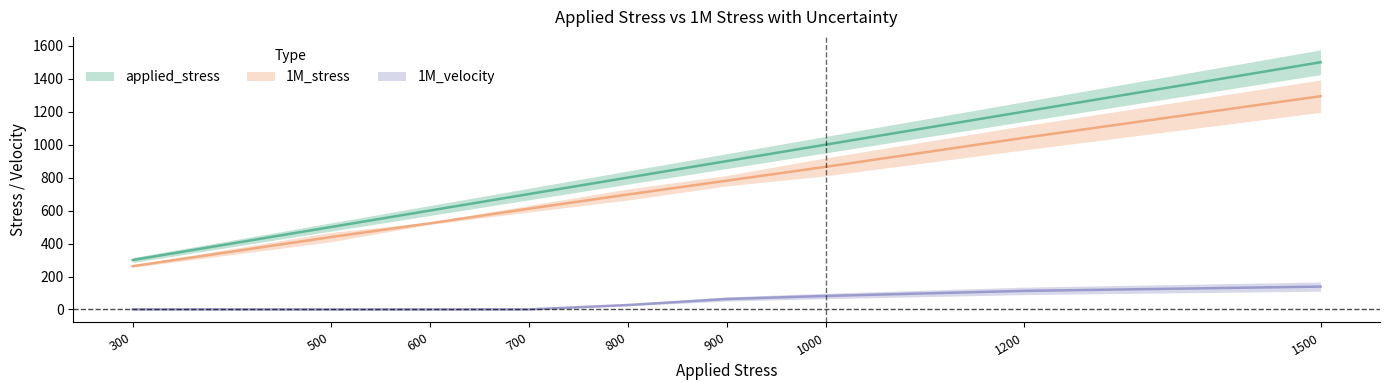

Rank the series at 300 from lowest to highest value.

1M_velocity, 1M_stress, applied_stress